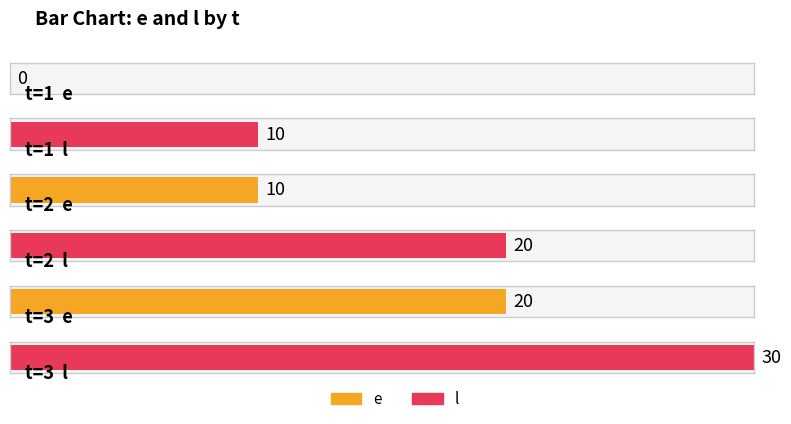

Reading right to left, extract all data points from this chart.

e: 3=20	2=10	1=0
l: 3=30	2=20	1=10